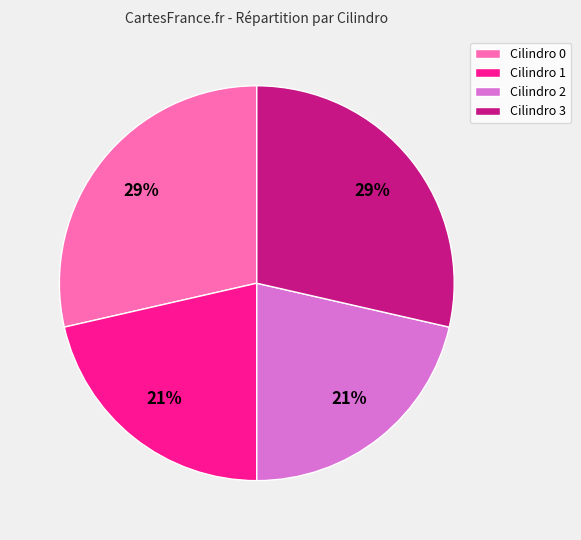

Count the number of slices in the pie.

4